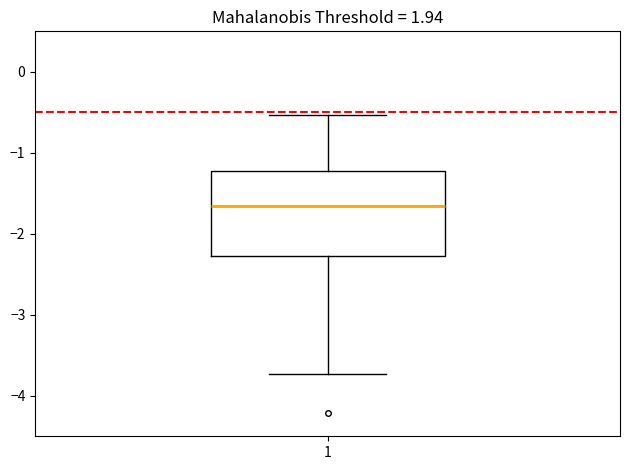

Transcribe this box plot: give where the median line is, the range the box spans, and where the two whiskers end, as read against the y-axis. The values are not printed on the chart, so give them approximately, as read against the axis.

median -1.7, box -2.3 to -1.2, whiskers -3.7 to -0.5